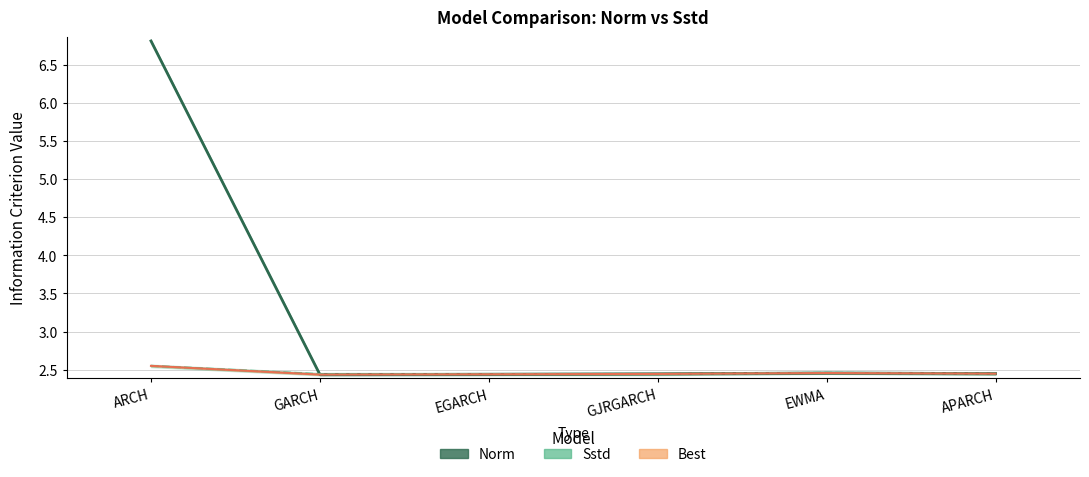

Is it true that Norm equals 2.4 at APARCH?

True